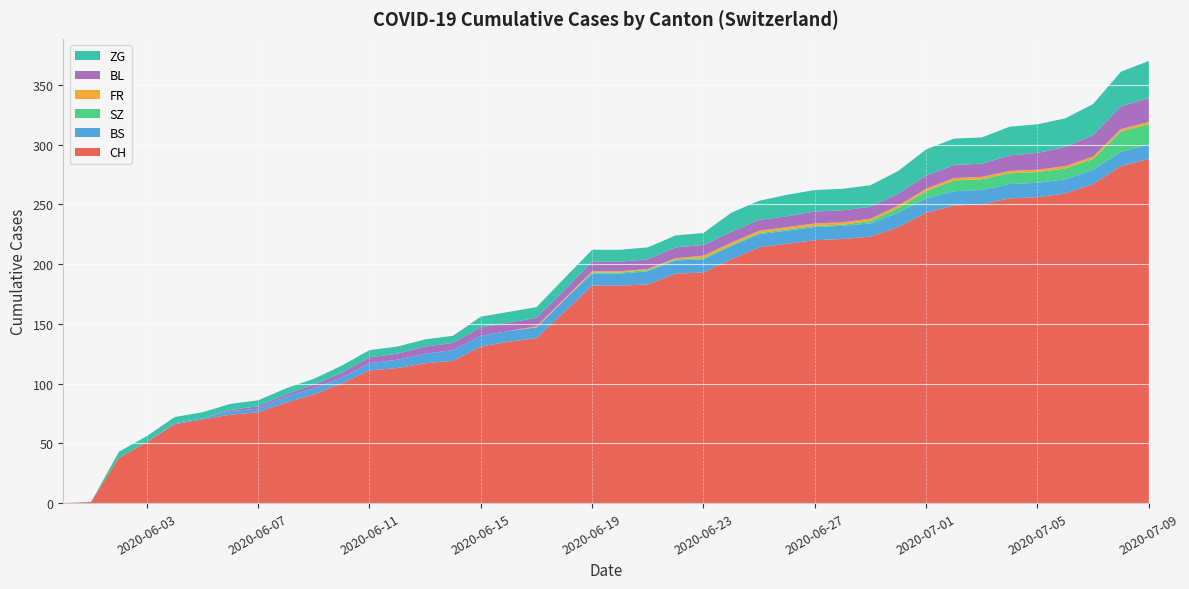

Reading left to right, extract all data points from this chart.

CH: 0	1	38	51	66	70	74	76	84	91	100	111	113	117	119	131	135	138	160	182	182	183	192	193	204	214	217	220	221	223	231	243	249	250	255	256	259	267	282	288
BS: 0	0	0	0	1	1	3	3	5	5	5	6	7	8	9	9	9	9	10	10	10	11	11	11	11	11	11	11	11	11	12	12	12	12	12	12	12	12	12	12
SZ: 0	0	0	0	0	0	0	0	0	0	0	0	0	0	0	0	0	0	0	1	1	1	1	1	1	1	1	1	1	2	4	6	9	9	9	9	9	9	17	17
FR: 0	0	0	0	0	0	0	0	0	0	0	0	0	0	0	0	0	1	1	1	1	1	1	2	2	2	2	2	2	2	2	2	2	2	2	2	2	2	2	2
BL: 0	0	0	0	0	0	1	2	2	3	4	5	5	6	6	7	7	7	7	8	8	8	9	9	9	9	9	10	10	10	10	11	11	11	13	14	16	18	19	20
ZG: 0	0	5	5	5	5	5	5	5	5	6	6	6	6	6	9	9	9	10	10	10	10	10	10	16	16	18	18	18	18	19	22	22	22	24	24	24	26	29	31